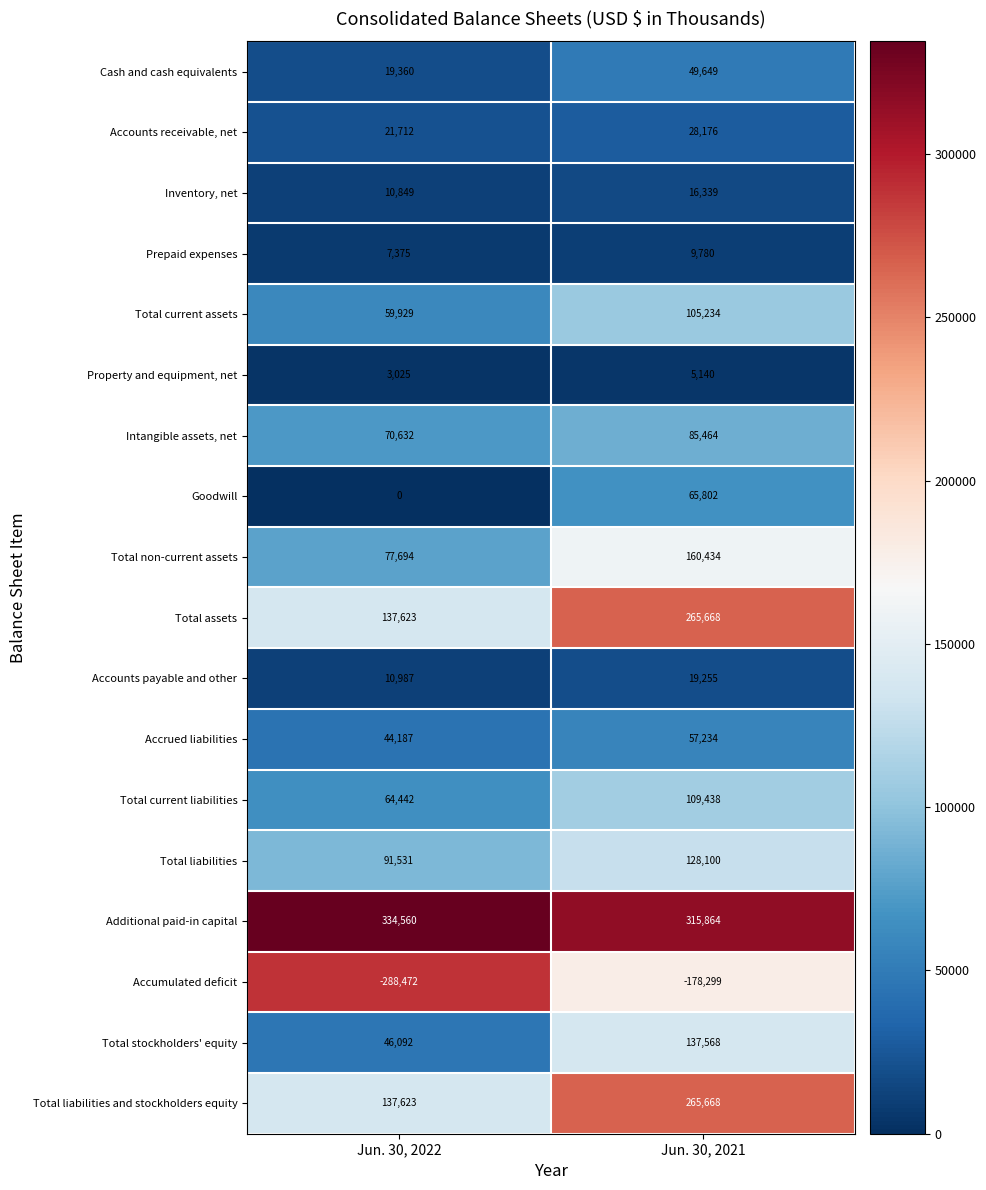

What is the difference between the Intangible assets, net values at Jun. 30, 2022 and Jun. 30, 2021?

14832